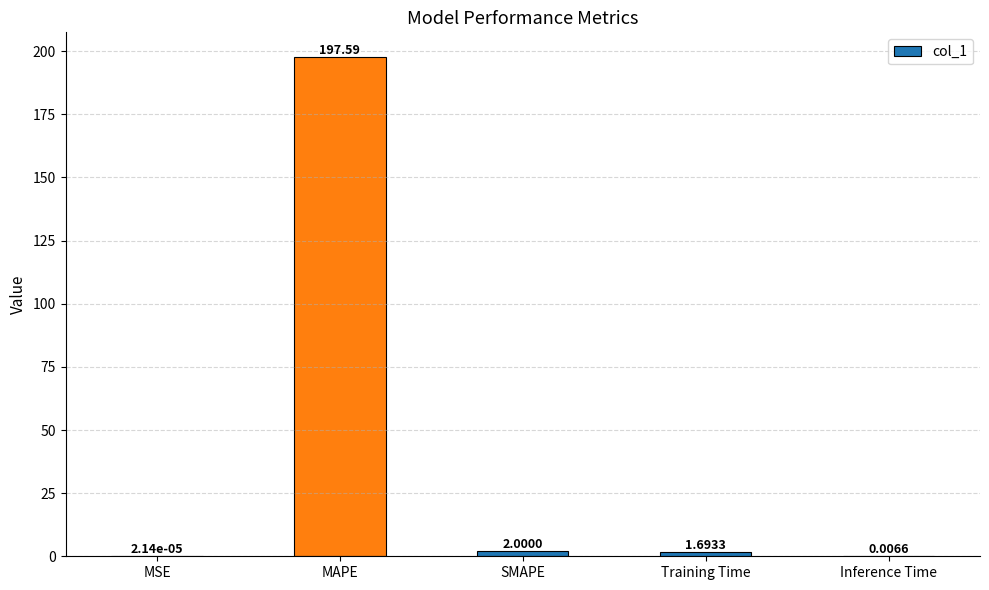

Which label corresponds to the largest value in the chart?

MAPE